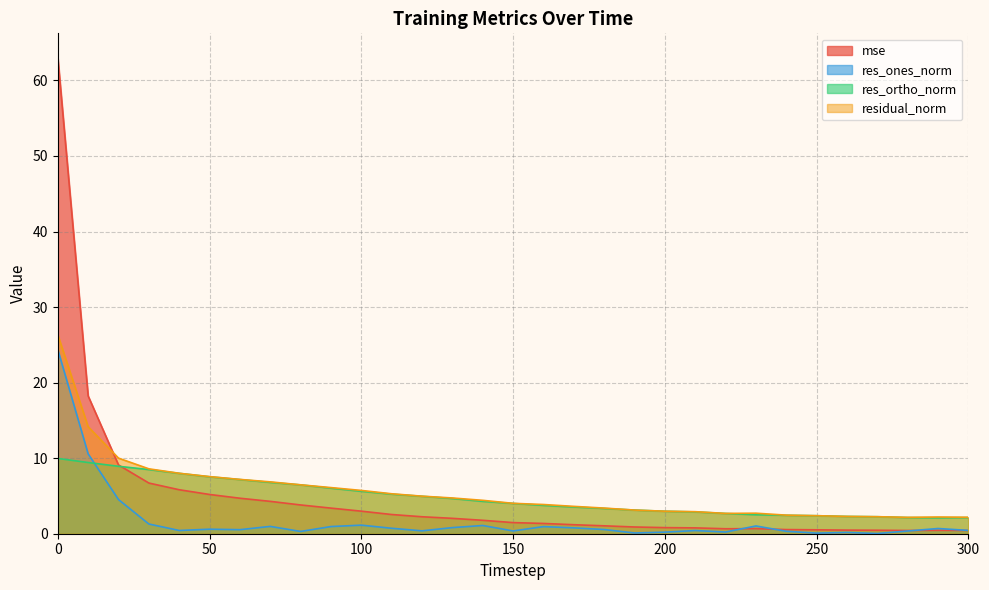

After their last crossing, which series has the higher values: res_ortho_norm or mse?

res_ortho_norm